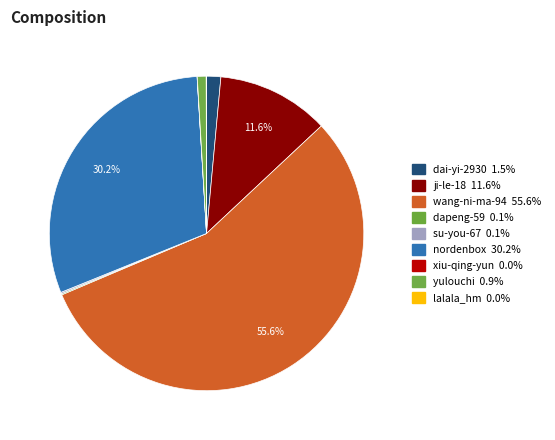

How much of the chart is everything except wang-ni-ma-94?

44.4%